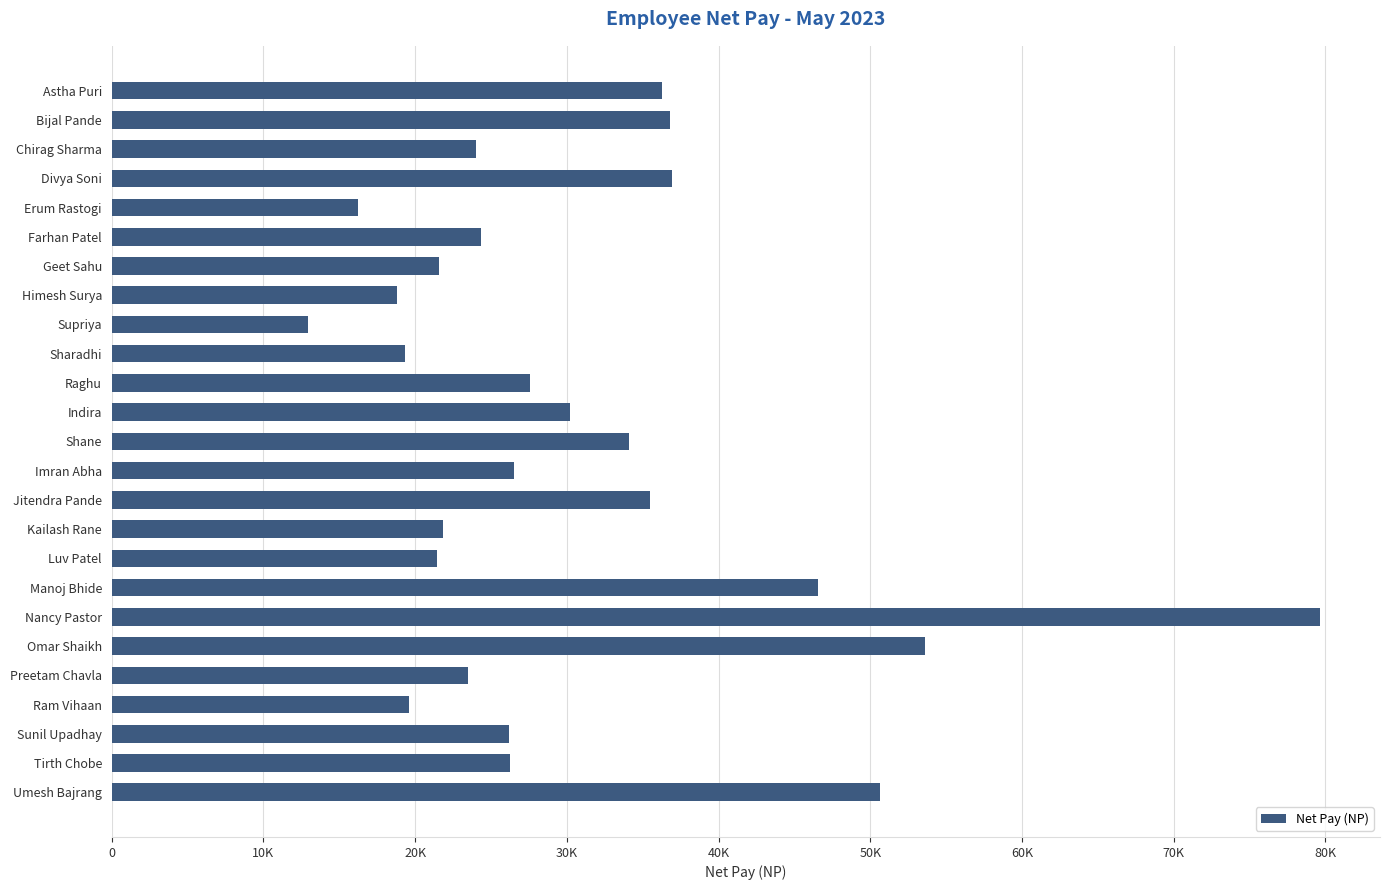

Are the bars horizontal?

Yes